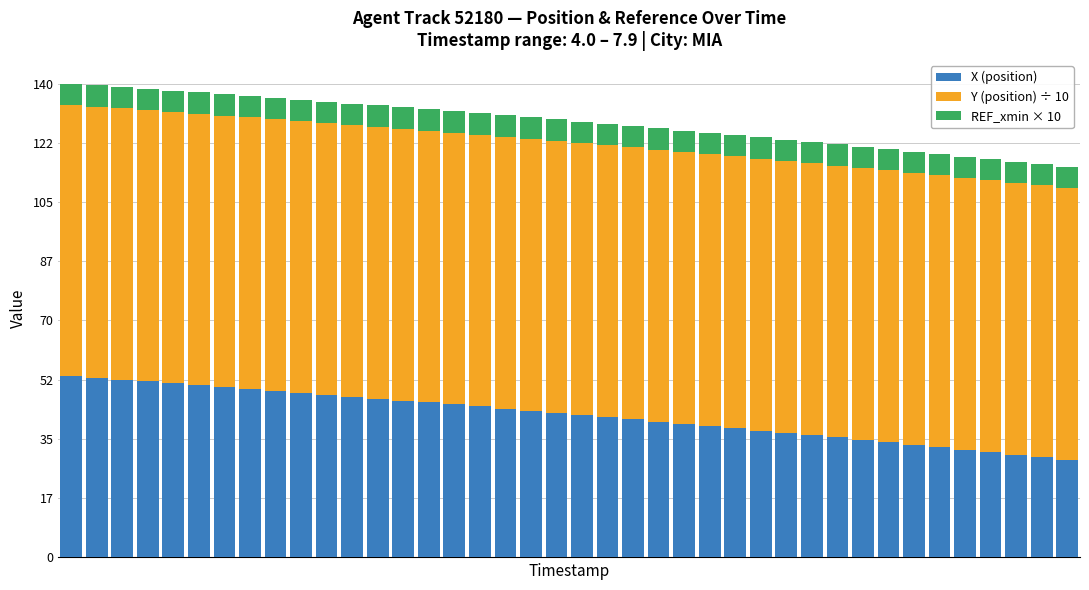

What is the lowest value of the X (position) series?

28.9